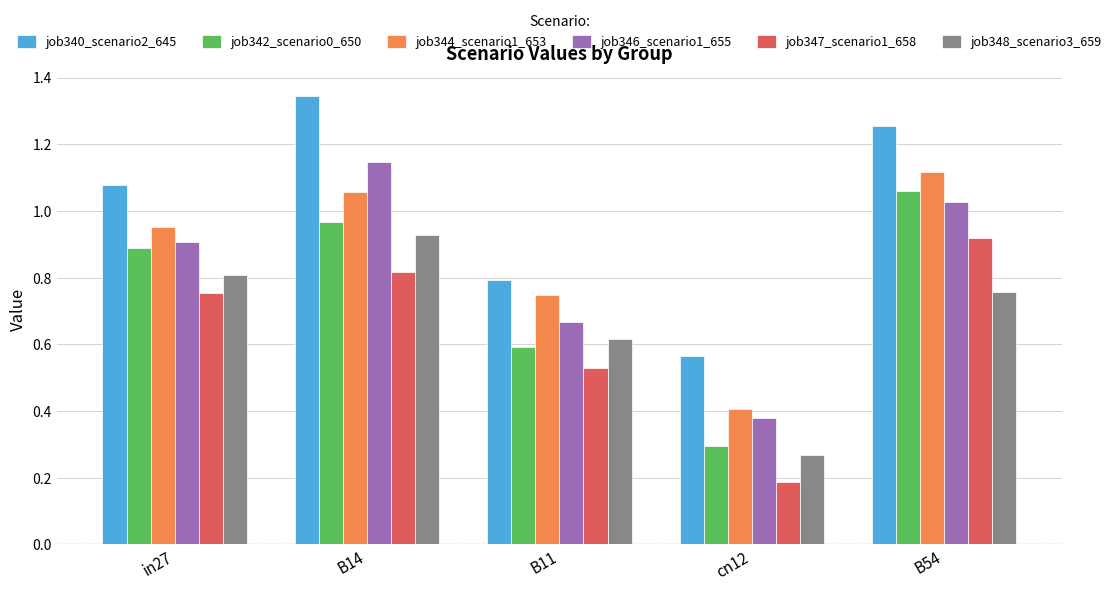

What is the sum of all job347_scenario1_658 values?

3.2